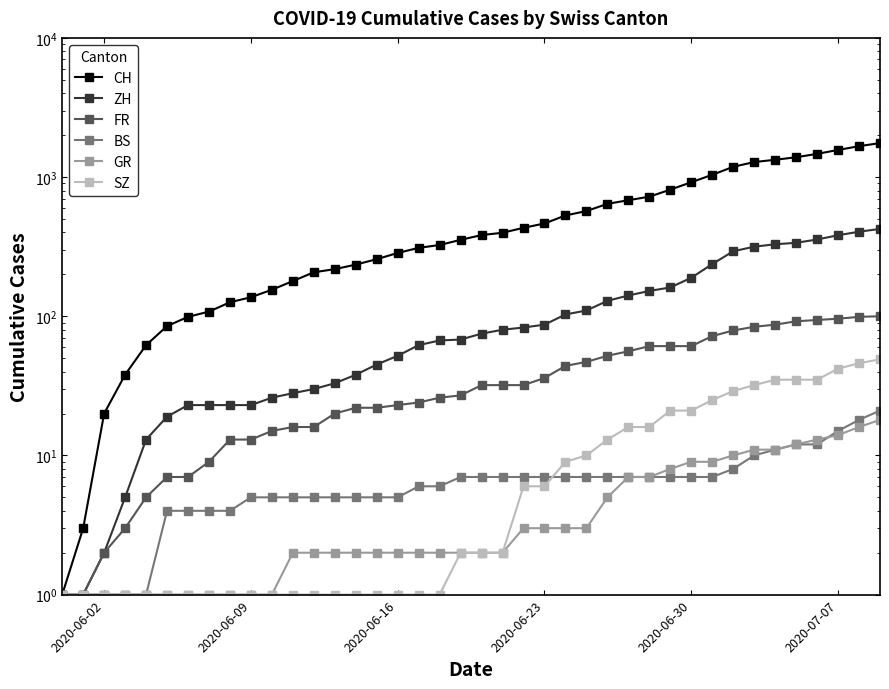

What is the average value of the FR series?

40